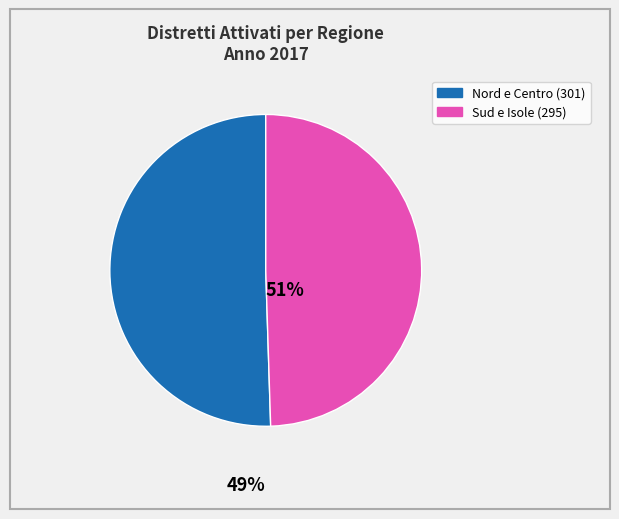

Does any single category account for the majority?

Yes